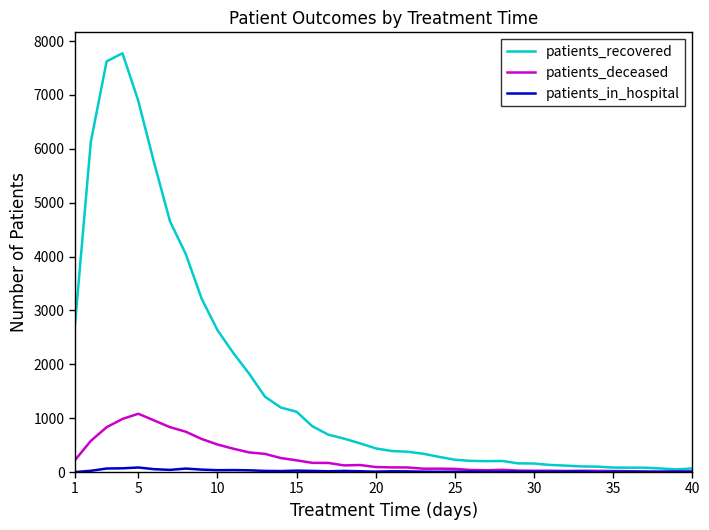

Which series has the largest total across all categories?

patients_recovered